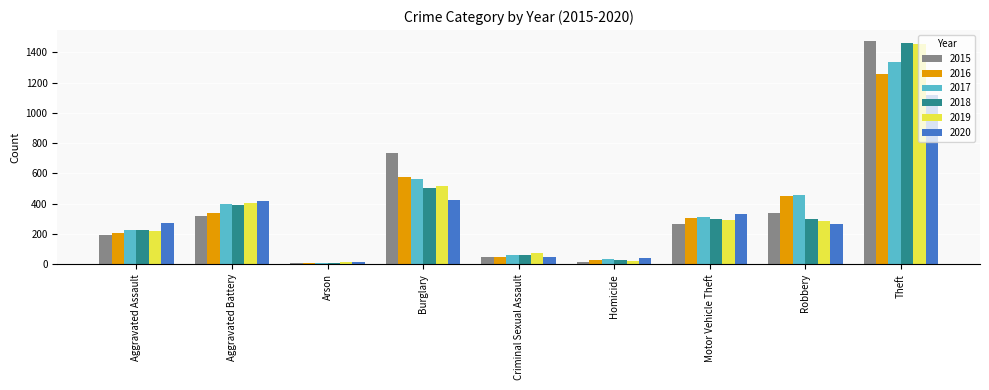

How many data points in 2018 are less than 298?

4